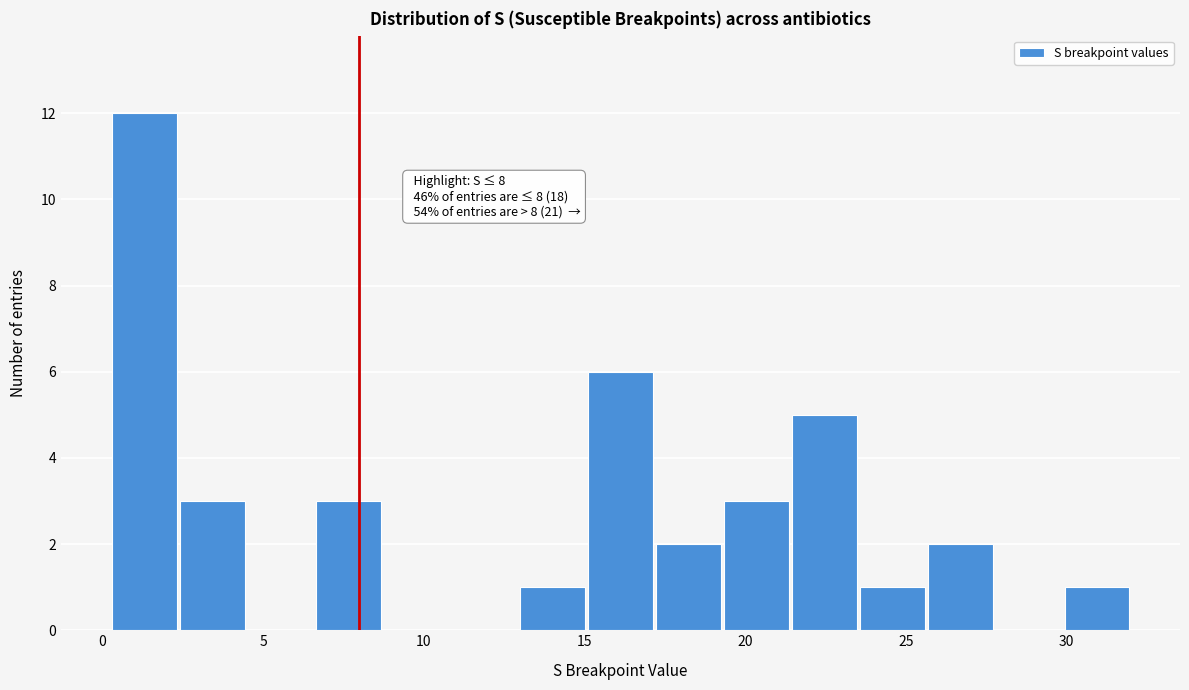

Over which range of the x-axis is the bar tallest?

0.5 to 2.5